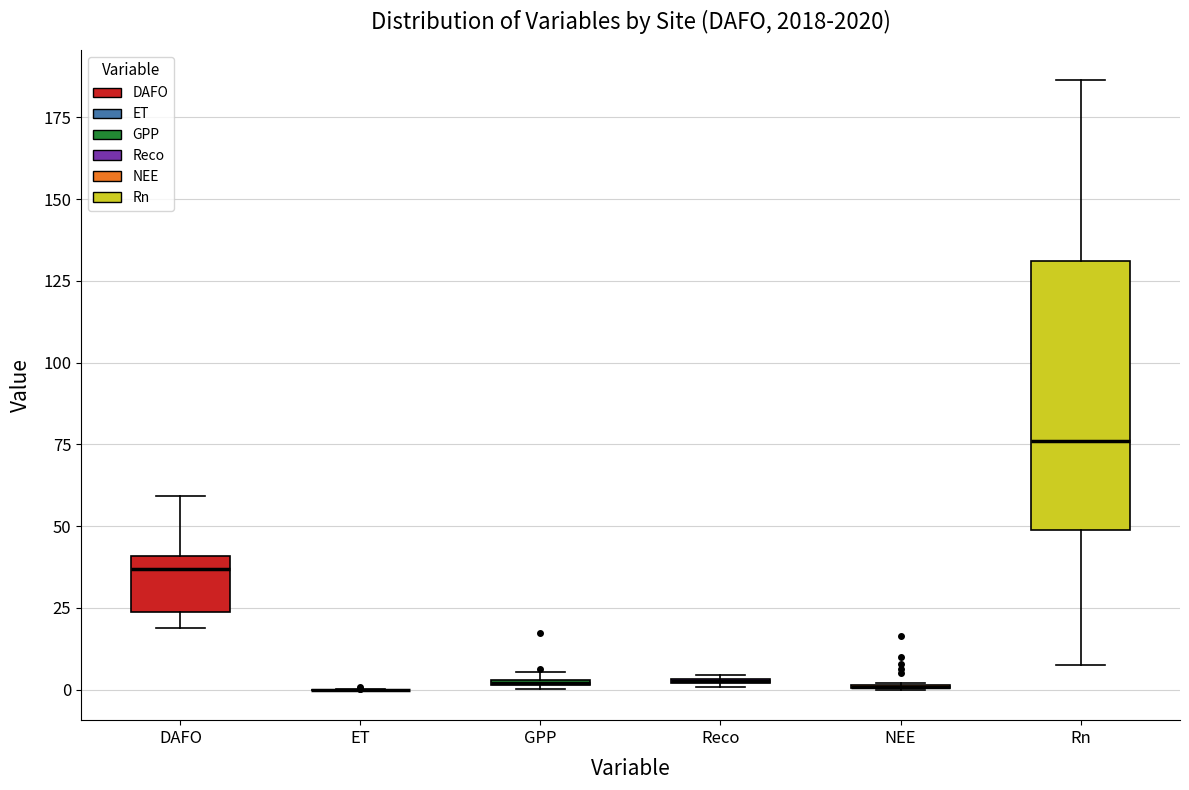

Comparing the boxes themselves (not the whiskers), which one is the tallest?

Rn